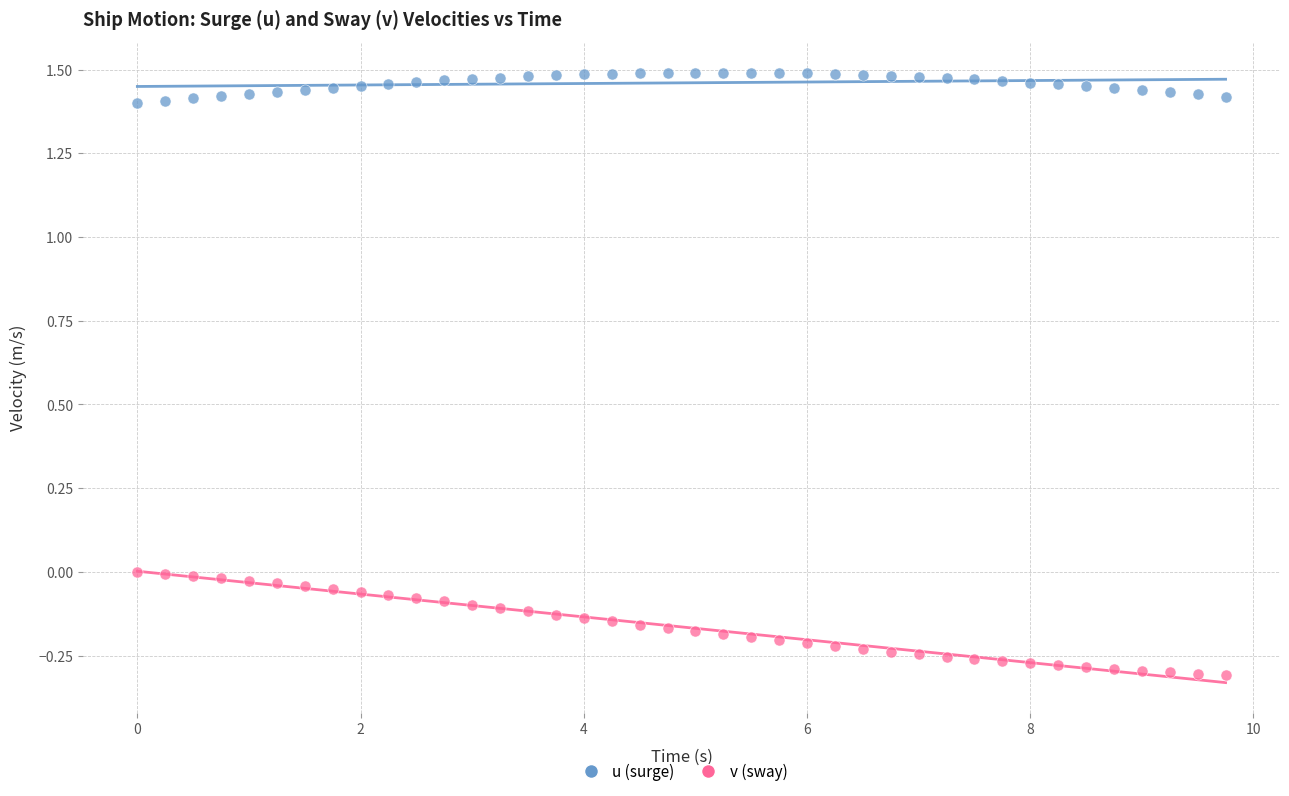

Across all data points, what is the range of Y values (max minus min)?

1.8